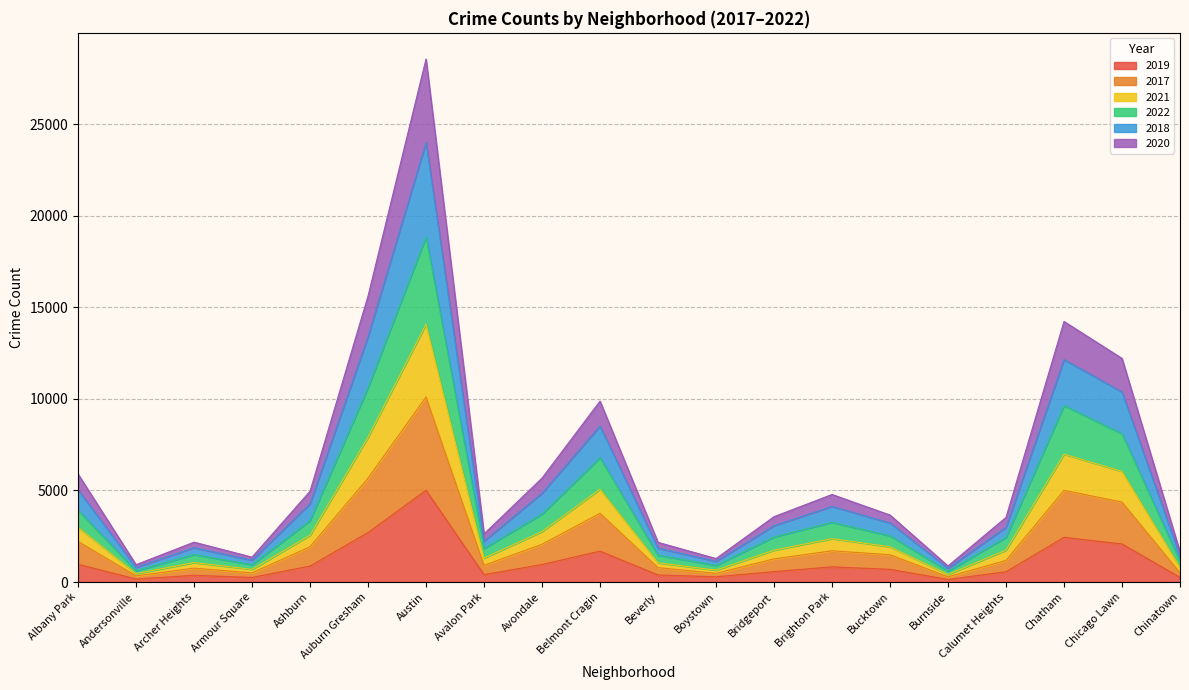

At which category is the sum across all series the highest?

Austin